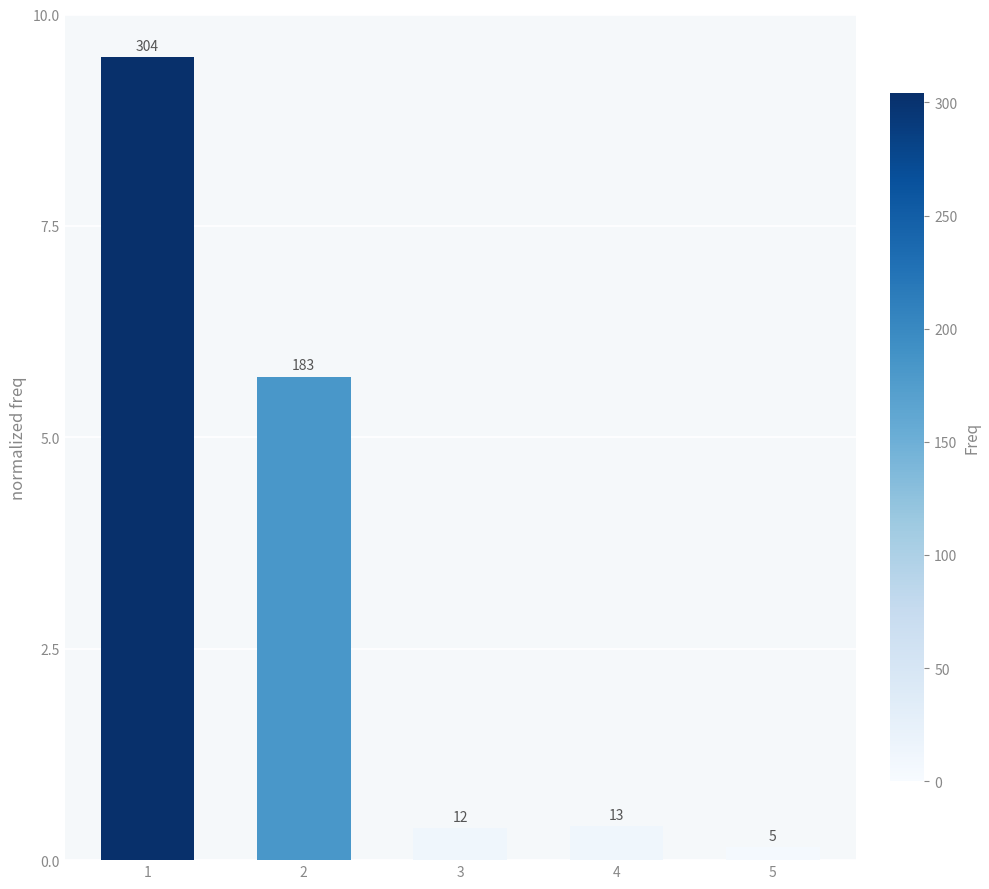

How many bars are there in total?

5